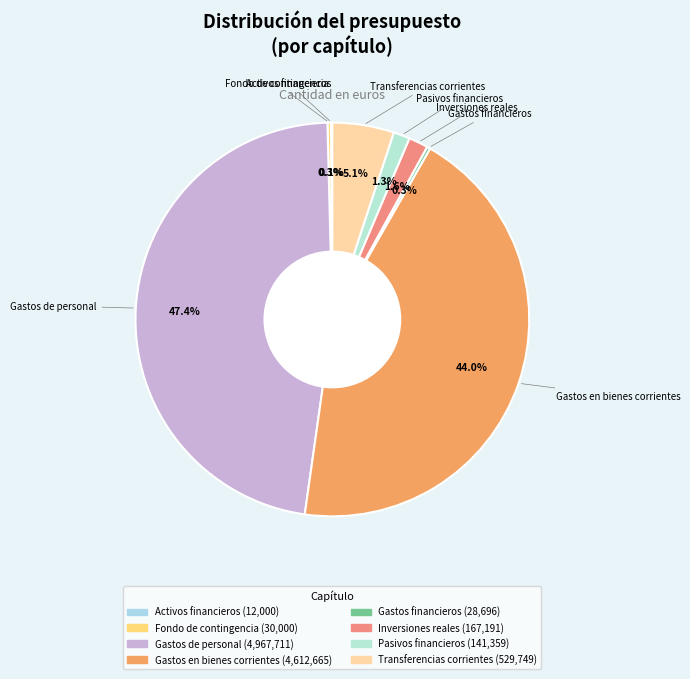

What is the largest slice in the pie chart?

Gastos de personal